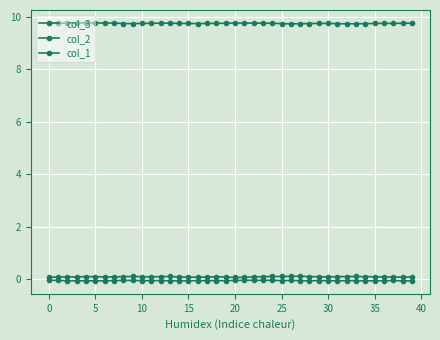

True or false: col_3 has more than 2 points higher than both neighbors.

True